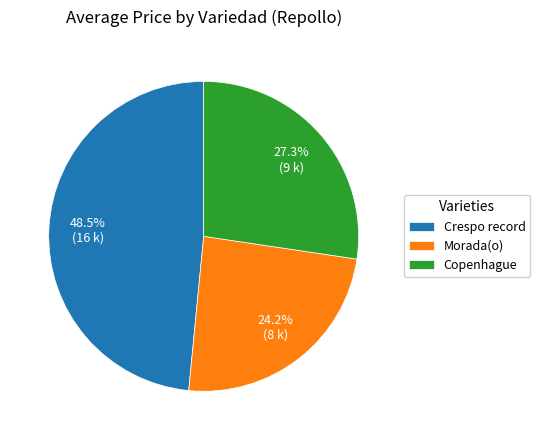

Is there a majority slice in this chart?

No